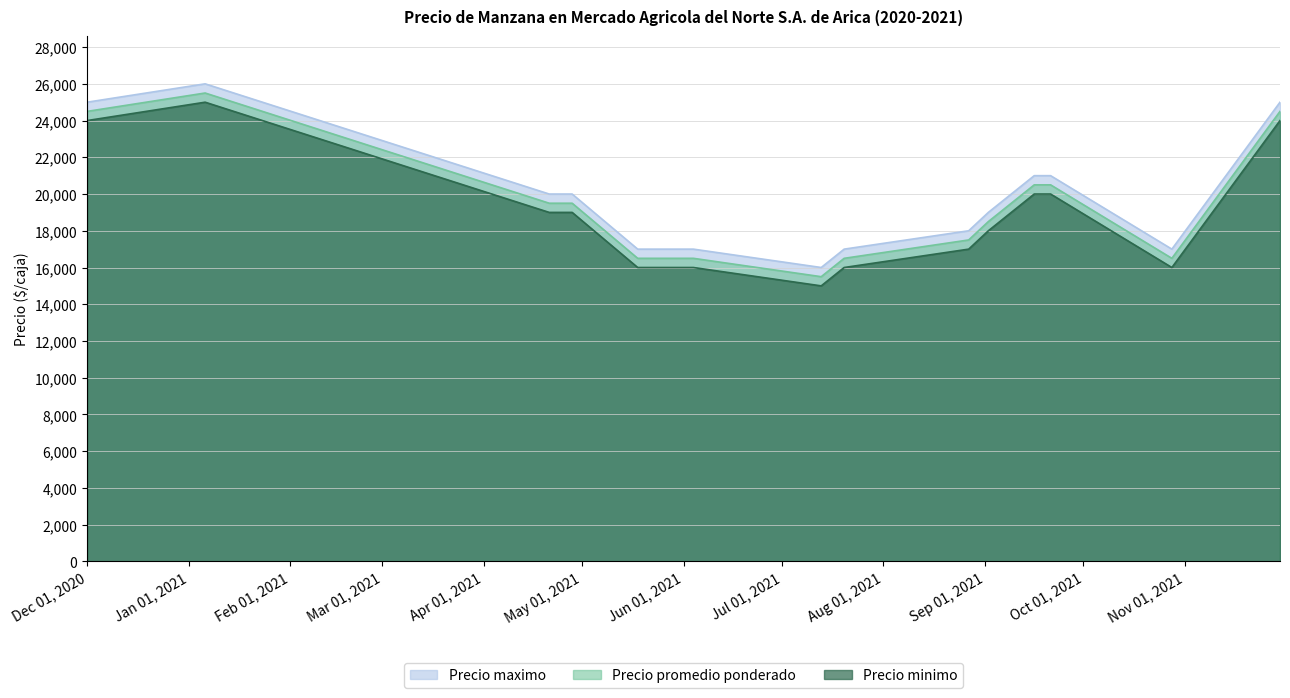

Which series changed the most between 2021-09-02 and 2021-09-16?

Precio maximo